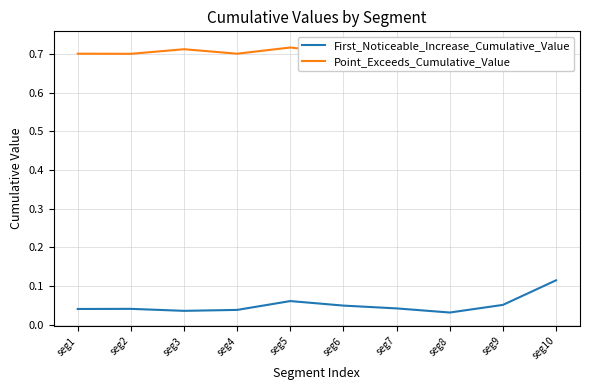

The value of First_Noticeable_Increase_Cumulative_Value at seg3 is 0.0. True or false?

True